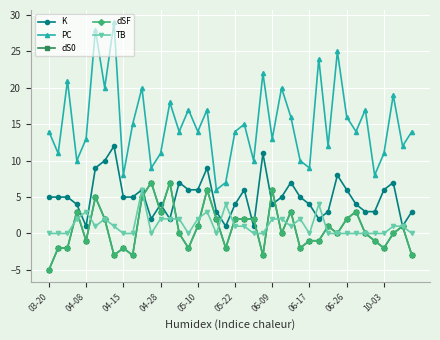

Does the chart have visible grid lines?

Yes